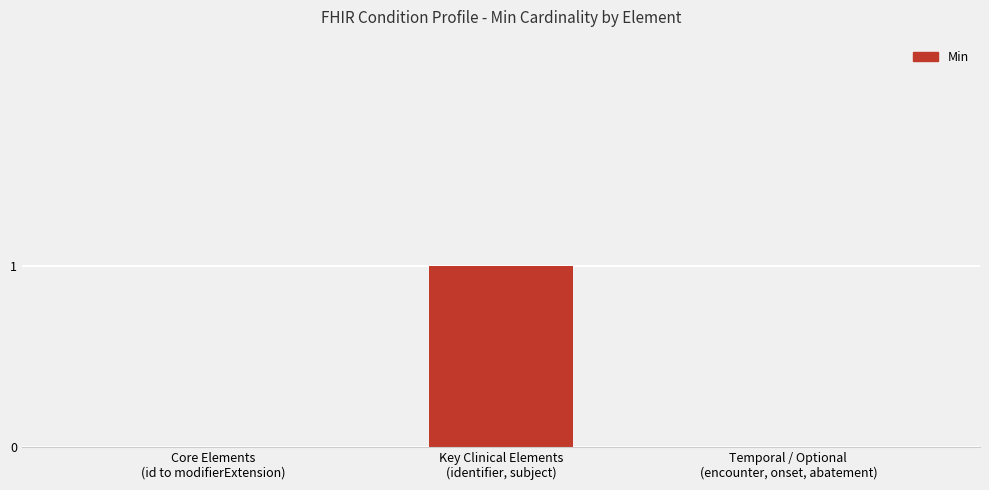

Reading left to right, list all the values displayed in this chart.

0	1	0